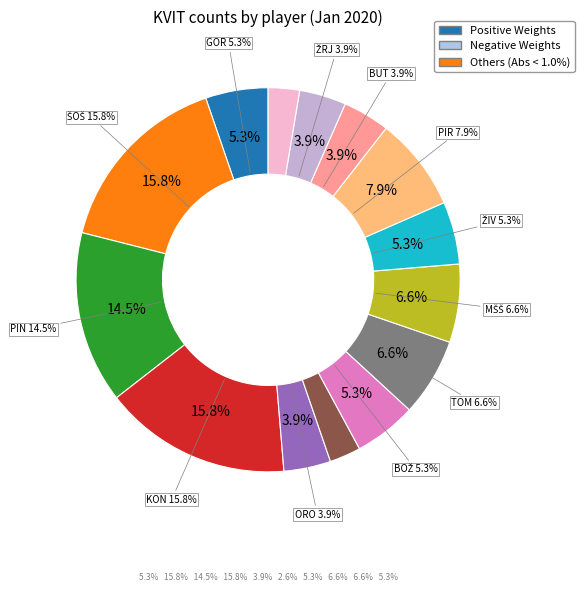

What portion of the pie excludes NOV3?

100.0%